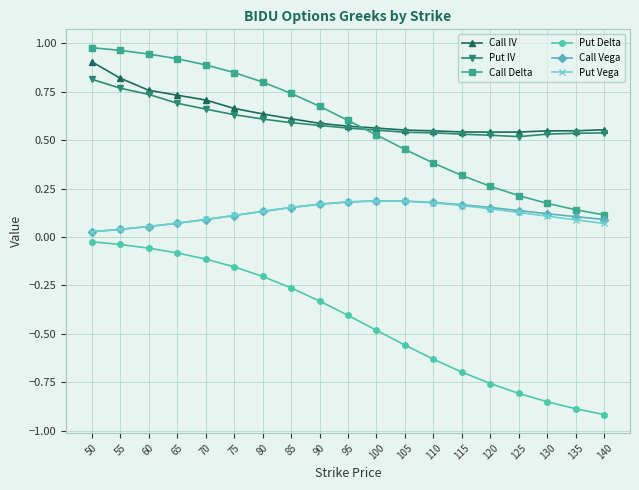

Which series has the widest spread of values?

Put Delta